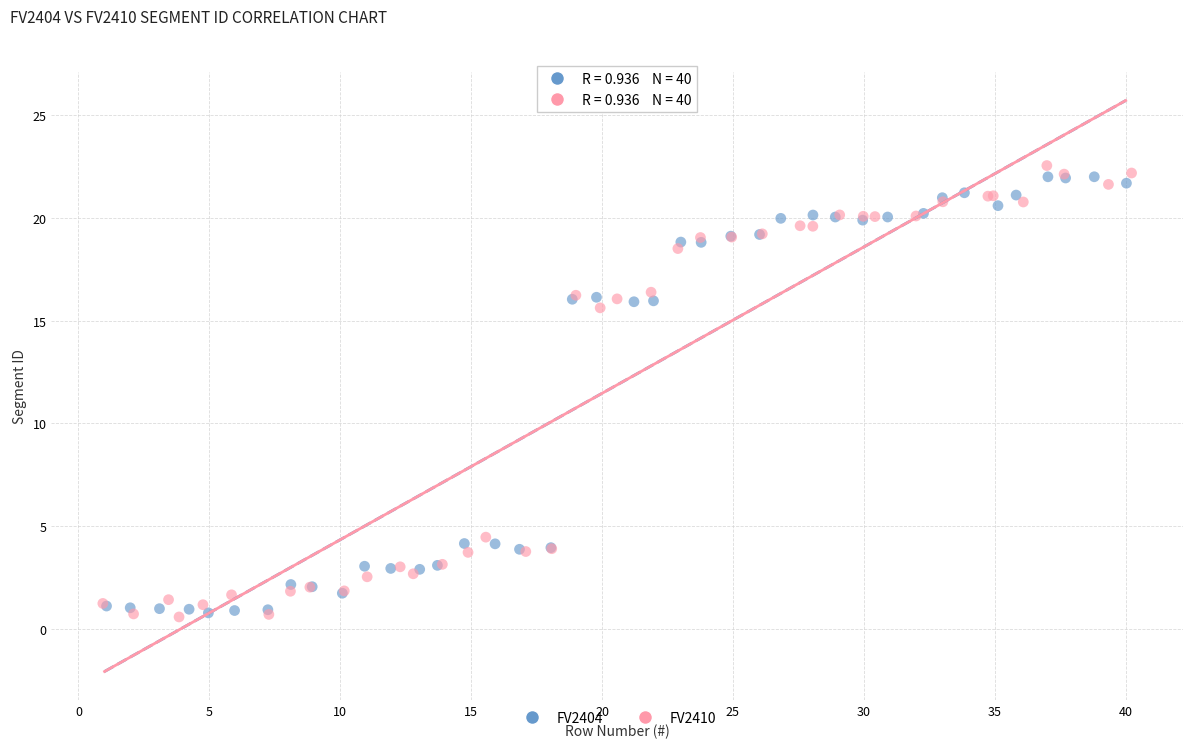

Which series has the widest spread of Y values?

FV2410